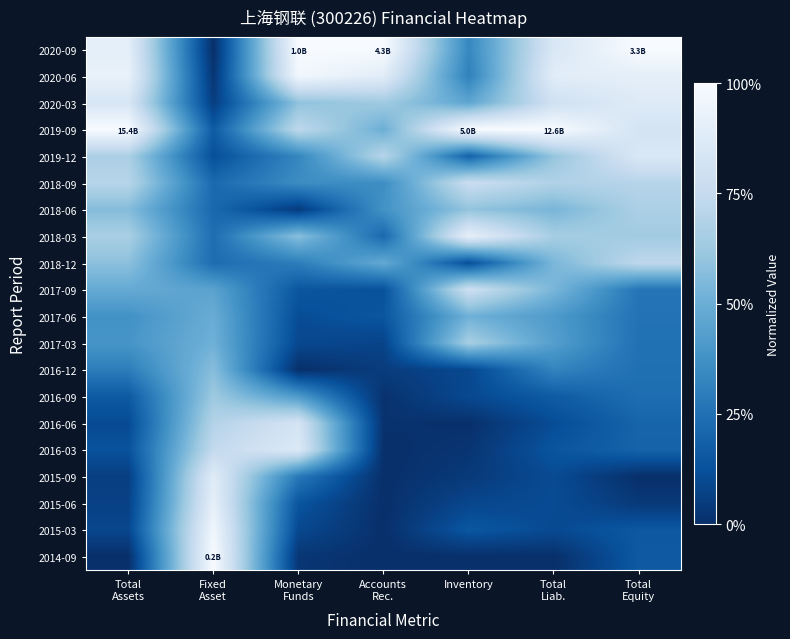

Reading right to left, what are all the values shown in this chart?

2020-09: Total
Equity=1.0	Total
Liab.=0.8	Inventory=0.3	Accounts
Rec.=1.0	Monetary
Funds=1.0	Fixed
Asset=0.0	Total
Assets=0.9
2020-06: Total
Equity=0.9	Total
Liab.=0.9	Inventory=0.3	Accounts
Rec.=0.9	Monetary
Funds=1.0	Fixed
Asset=0.0	Total
Assets=0.9
2020-03: Total
Equity=0.9	Total
Liab.=0.8	Inventory=0.5	Accounts
Rec.=0.6	Monetary
Funds=0.6	Fixed
Asset=0.1	Total
Assets=0.8
2019-09: Total
Equity=0.8	Total
Liab.=1.0	Inventory=1.0	Accounts
Rec.=0.5	Monetary
Funds=0.7	Fixed
Asset=0.2	Total
Assets=1.0
2019-12: Total
Equity=0.9	Total
Liab.=0.6	Inventory=0.2	Accounts
Rec.=0.7	Monetary
Funds=0.3	Fixed
Asset=0.1	Total
Assets=0.7
2018-09: Total
Equity=0.7	Total
Liab.=0.7	Inventory=0.8	Accounts
Rec.=0.4	Monetary
Funds=0.4	Fixed
Asset=0.2	Total
Assets=0.7
2018-06: Total
Equity=0.7	Total
Liab.=0.5	Inventory=0.6	Accounts
Rec.=0.4	Monetary
Funds=0.0	Fixed
Asset=0.2	Total
Assets=0.6
2018-03: Total
Equity=0.6	Total
Liab.=0.6	Inventory=0.9	Accounts
Rec.=0.2	Monetary
Funds=0.6	Fixed
Asset=0.2	Total
Assets=0.7
2018-12: Total
Equity=0.7	Total
Liab.=0.5	Inventory=0.1	Accounts
Rec.=0.5	Monetary
Funds=0.3	Fixed
Asset=0.2	Total
Assets=0.6
2017-09: Total
Equity=0.3	Total
Liab.=0.5	Inventory=0.8	Accounts
Rec.=0.1	Monetary
Funds=0.1	Fixed
Asset=0.4	Total
Assets=0.5
2017-06: Total
Equity=0.3	Total
Liab.=0.4	Inventory=0.5	Accounts
Rec.=0.1	Monetary
Funds=0.1	Fixed
Asset=0.5	Total
Assets=0.4
2017-03: Total
Equity=0.2	Total
Liab.=0.4	Inventory=0.7	Accounts
Rec.=0.1	Monetary
Funds=0.1	Fixed
Asset=0.5	Total
Assets=0.4
2016-12: Total
Equity=0.2	Total
Liab.=0.3	Inventory=0.1	Accounts
Rec.=0.0	Monetary
Funds=0.0	Fixed
Asset=0.6	Total
Assets=0.3
2016-09: Total
Equity=0.2	Total
Liab.=0.2	Inventory=0.1	Accounts
Rec.=0.0	Monetary
Funds=0.4	Fixed
Asset=0.6	Total
Assets=0.2
2016-06: Total
Equity=0.2	Total
Liab.=0.1	Inventory=0.0	Accounts
Rec.=0.0	Monetary
Funds=0.8	Fixed
Asset=0.7	Total
Assets=0.1
2016-03: Total
Equity=0.2	Total
Liab.=0.1	Inventory=0.0	Accounts
Rec.=0.0	Monetary
Funds=0.9	Fixed
Asset=0.7	Total
Assets=0.1
2015-09: Total
Equity=0.0	Total
Liab.=0.1	Inventory=0.0	Accounts
Rec.=0.0	Monetary
Funds=0.3	Fixed
Asset=0.9	Total
Assets=0.1
2015-06: Total
Equity=0.0	Total
Liab.=0.1	Inventory=0.1	Accounts
Rec.=0.0	Monetary
Funds=0.1	Fixed
Asset=0.9	Total
Assets=0.1
2015-03: Total
Equity=0.2	Total
Liab.=0.1	Inventory=0.1	Accounts
Rec.=0.0	Monetary
Funds=0.1	Fixed
Asset=1.0	Total
Assets=0.1
2014-09: Total
Equity=0.2	Total
Liab.=0.0	Inventory=0.0	Accounts
Rec.=0.0	Monetary
Funds=0.0	Fixed
Asset=1.0	Total
Assets=0.0